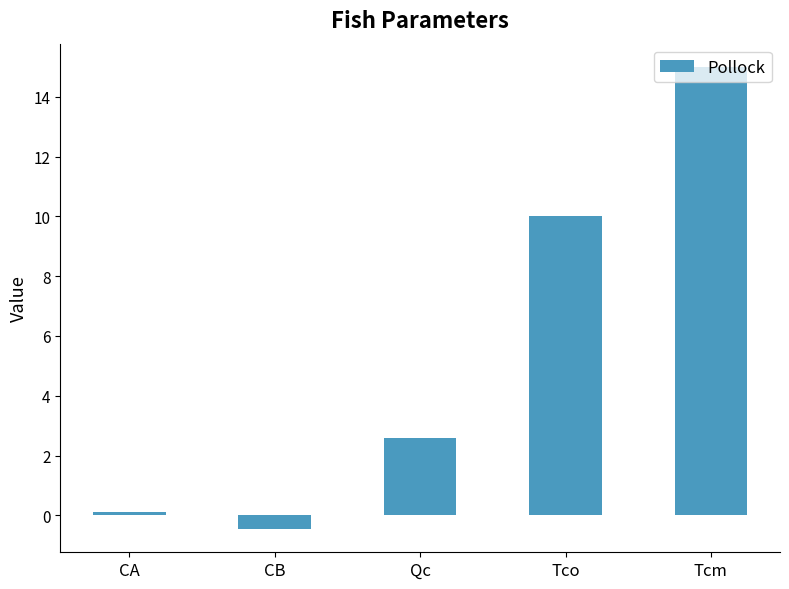

List the labels in order of value, smallest first.

CB, CA, Qc, Tco, Tcm